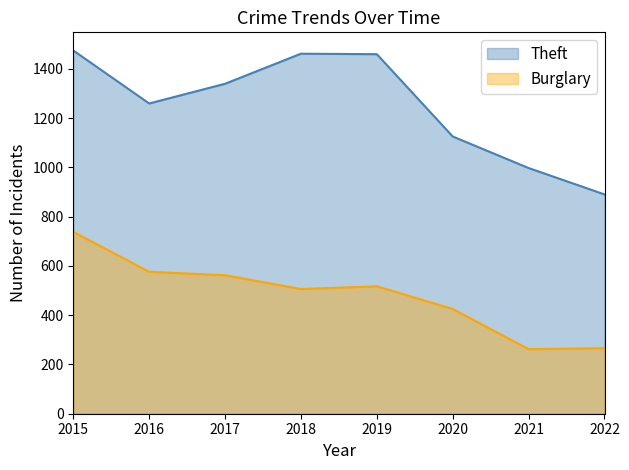

Reading left to right, list all the values displayed in this chart.

Theft: 1474	1259	1339	1461	1459	1125	997	890
Burglary: 738	576	562	506	517	425	262	266